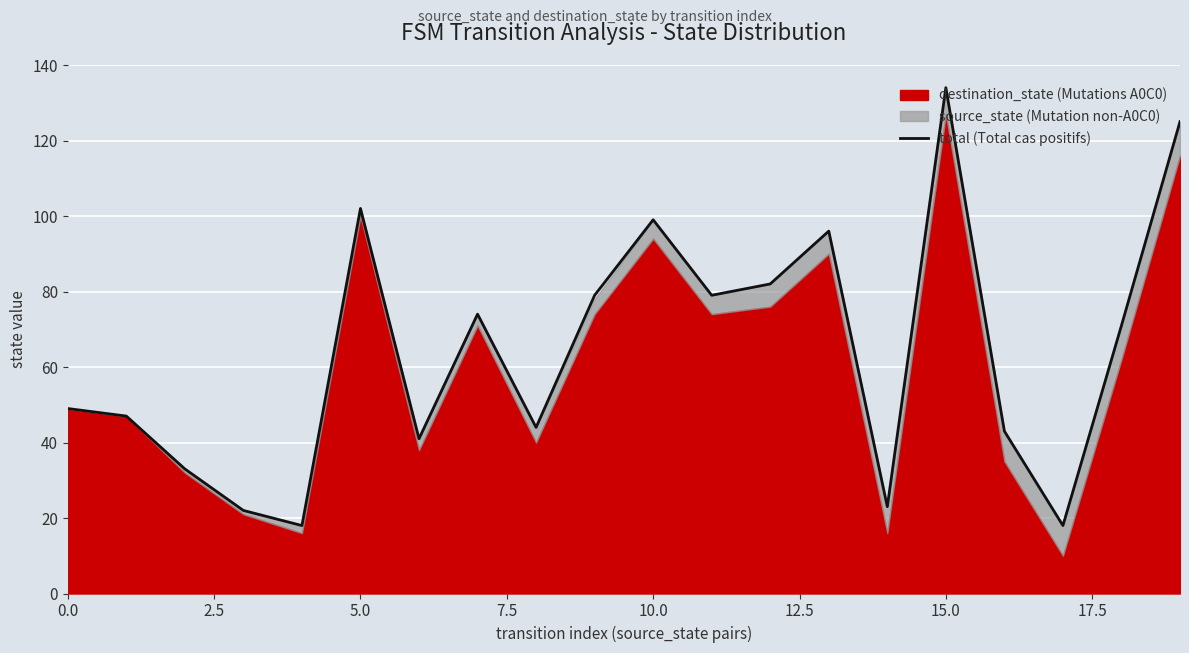

What is the minimum value shown in the chart?

18